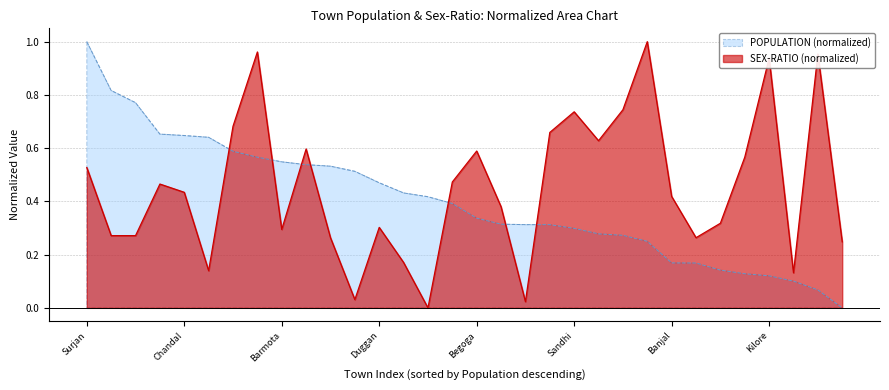

Reading left to right, transcribe all the data shown in this chart.

SEX-RATIO: Surjan=0.5	Kanthal=0.3	Gatti=0.3	Bani=0.5	Chandal=0.4	Fatehpur=0.1	Chalog=0.7	Sand Roohn=1.0	Barmota=0.3	Satti=0.6	Bhandar=0.3	Raulka=0.0	Duggan=0.3	Dhaggar=0.2	Koti=0.0	Bari=0.5	Begoga=0.6	Daulka=0.4	Dulangal=0.0	Bholri=0.7	Sandhi=0.7	Kachir=0.6	Asooh=0.7	Chila=1.0	Banjal=0.4	Dhaman=0.3	Dharor=0.3	Siyara=0.6	Kilore=0.9	Madhota=0.1	Kardoh=1.0	Sarthal=0.2
POPULATION: Surjan=1.0	Kanthal=0.8	Gatti=0.8	Bani=0.7	Chandal=0.6	Fatehpur=0.6	Chalog=0.6	Sand Roohn=0.6	Barmota=0.5	Satti=0.5	Bhandar=0.5	Raulka=0.5	Duggan=0.5	Dhaggar=0.4	Koti=0.4	Bari=0.4	Begoga=0.3	Daulka=0.3	Dulangal=0.3	Bholri=0.3	Sandhi=0.3	Kachir=0.3	Asooh=0.3	Chila=0.2	Banjal=0.2	Dhaman=0.2	Dharor=0.1	Siyara=0.1	Kilore=0.1	Madhota=0.1	Kardoh=0.1	Sarthal=0.0